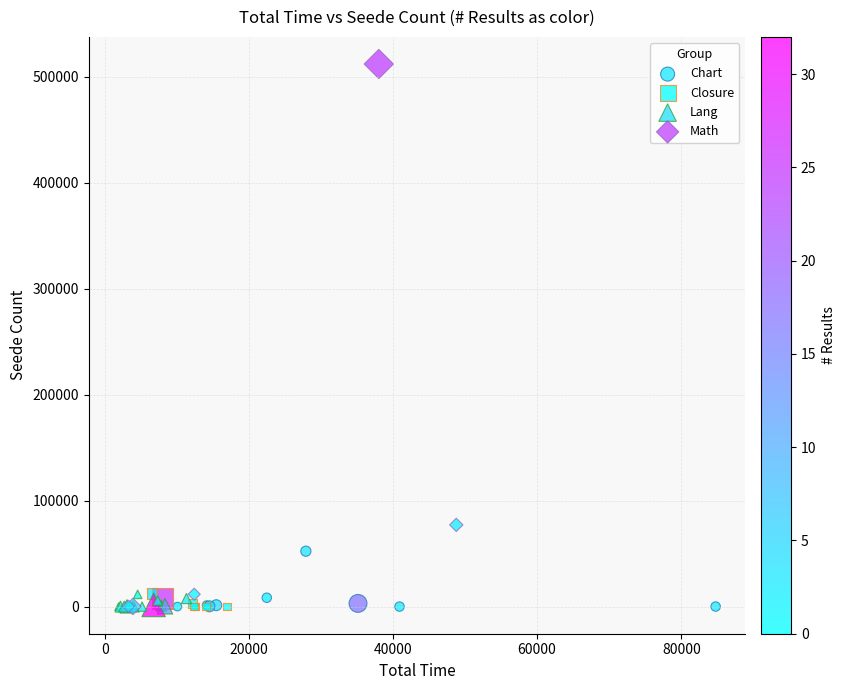

Which series has the largest Y range (max minus min)?

Math